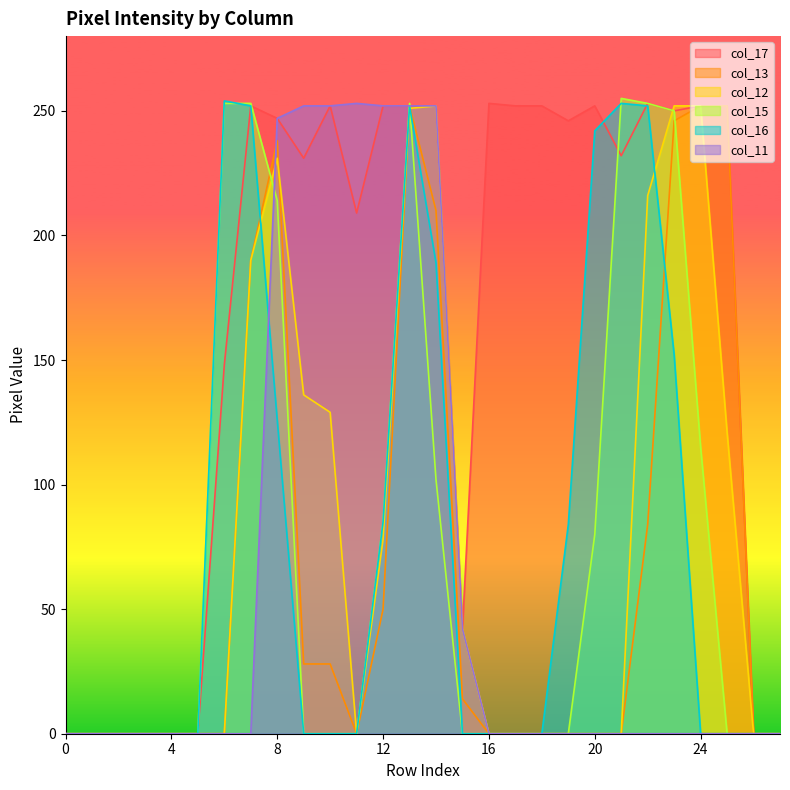

Is it true that col_12 equals 0 at 4?

True